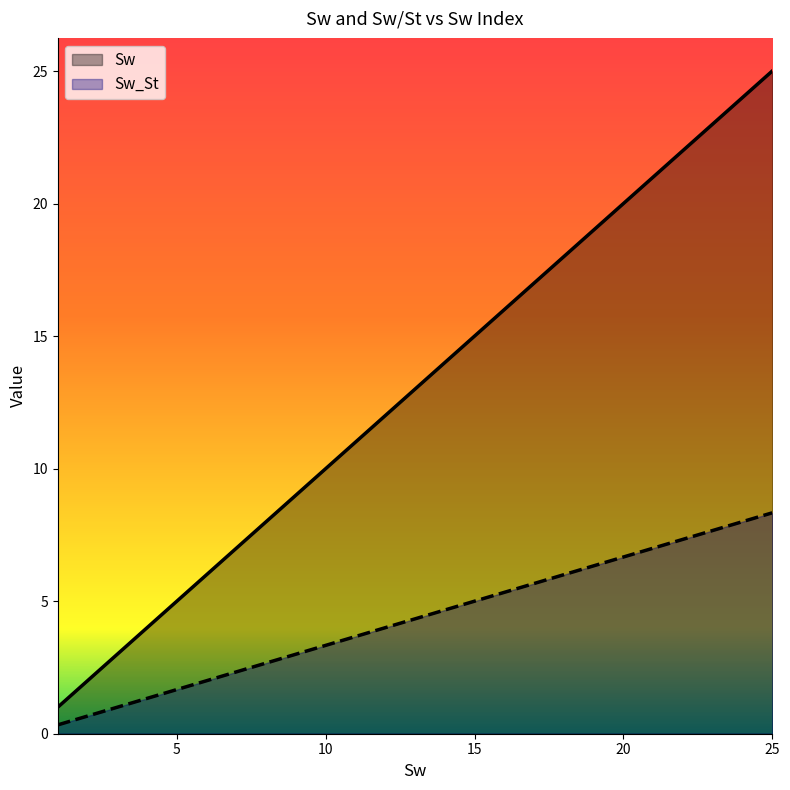

The Sw series shows 20.0 at 20. True or false?

True